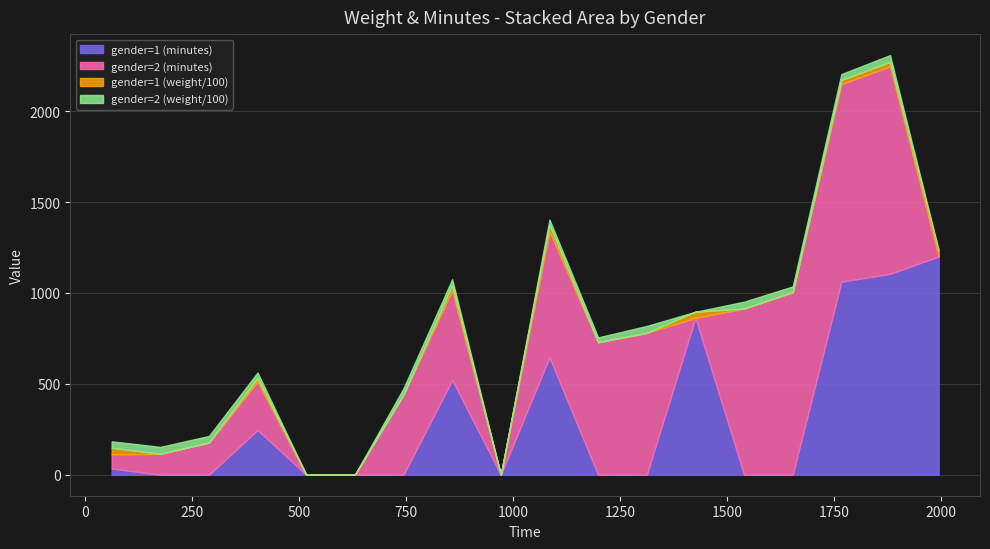

What is the maximum value for gender=1 (minutes)?

1200.5